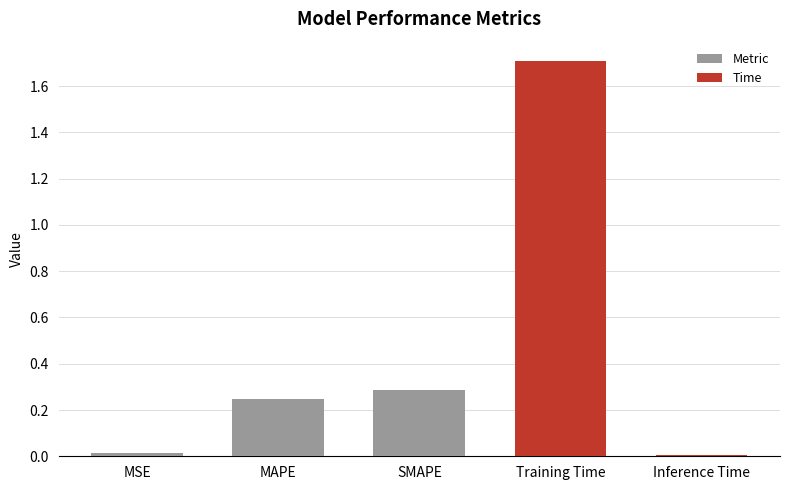

What is the label of the 5th bar from the left?

Inference Time